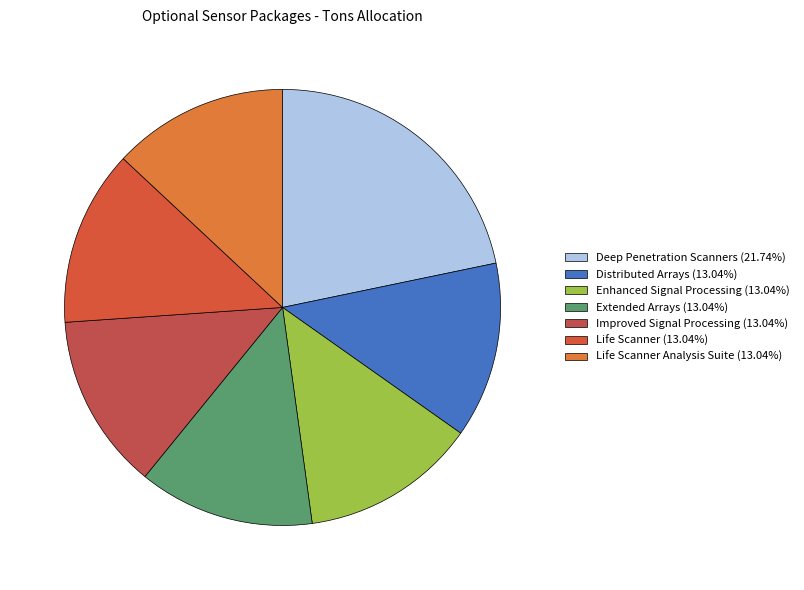

How many segments does this pie chart have?

7